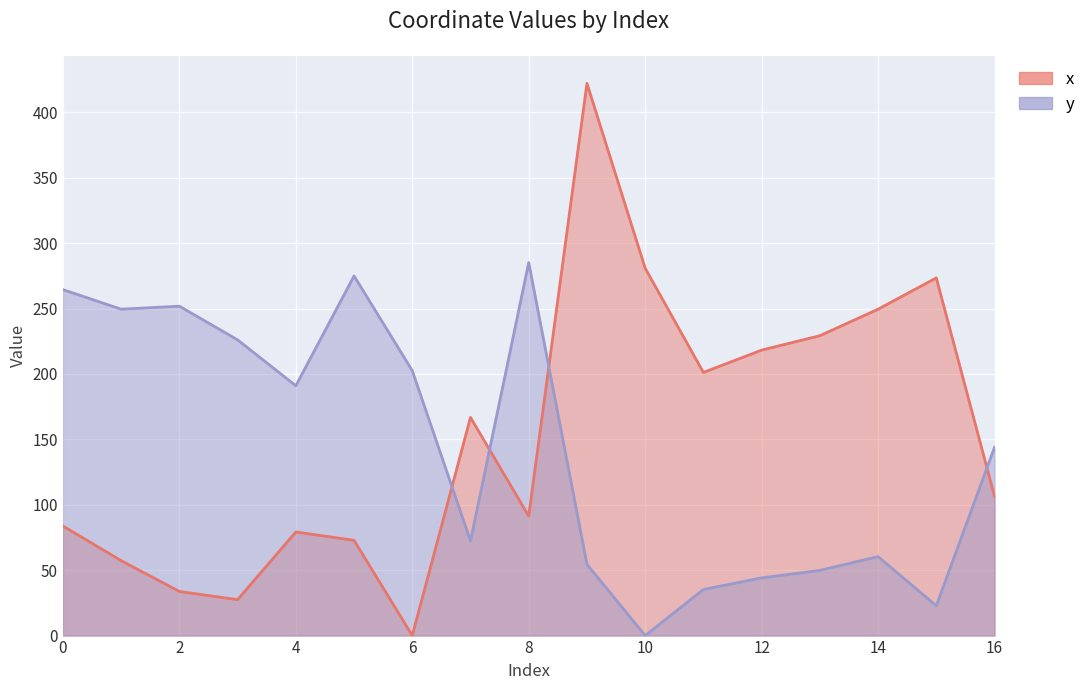

Which category has the lowest value in the y series?

10